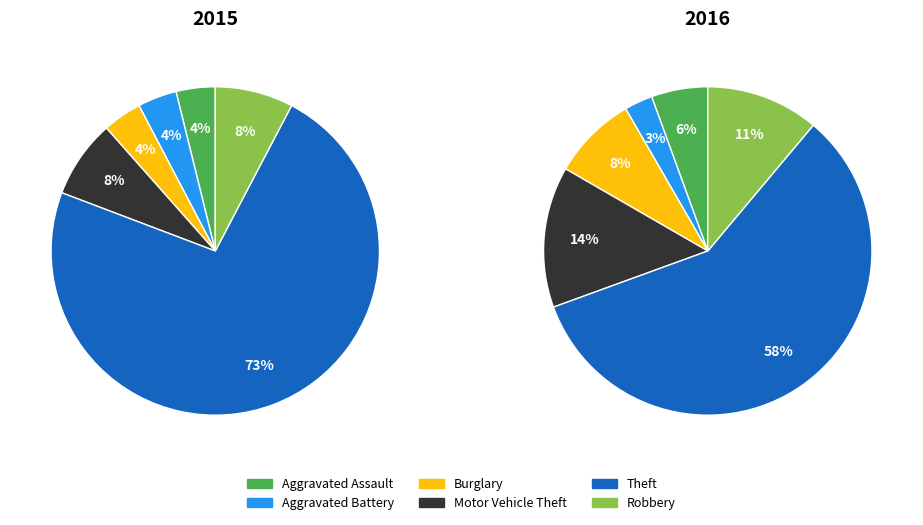

Count the number of slices in the pie.

6